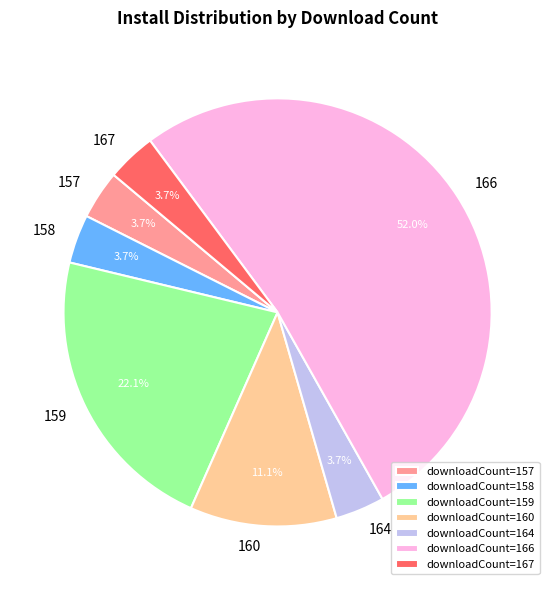

How much of the chart is everything except downloadCount=160?

88.9%